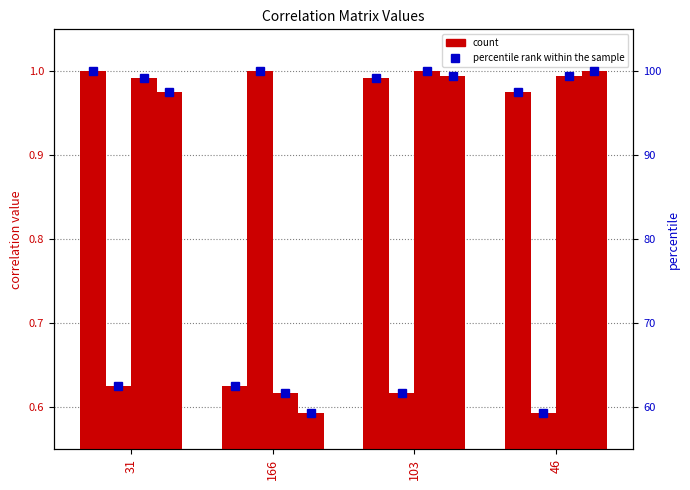

How many data points does each series have?

4